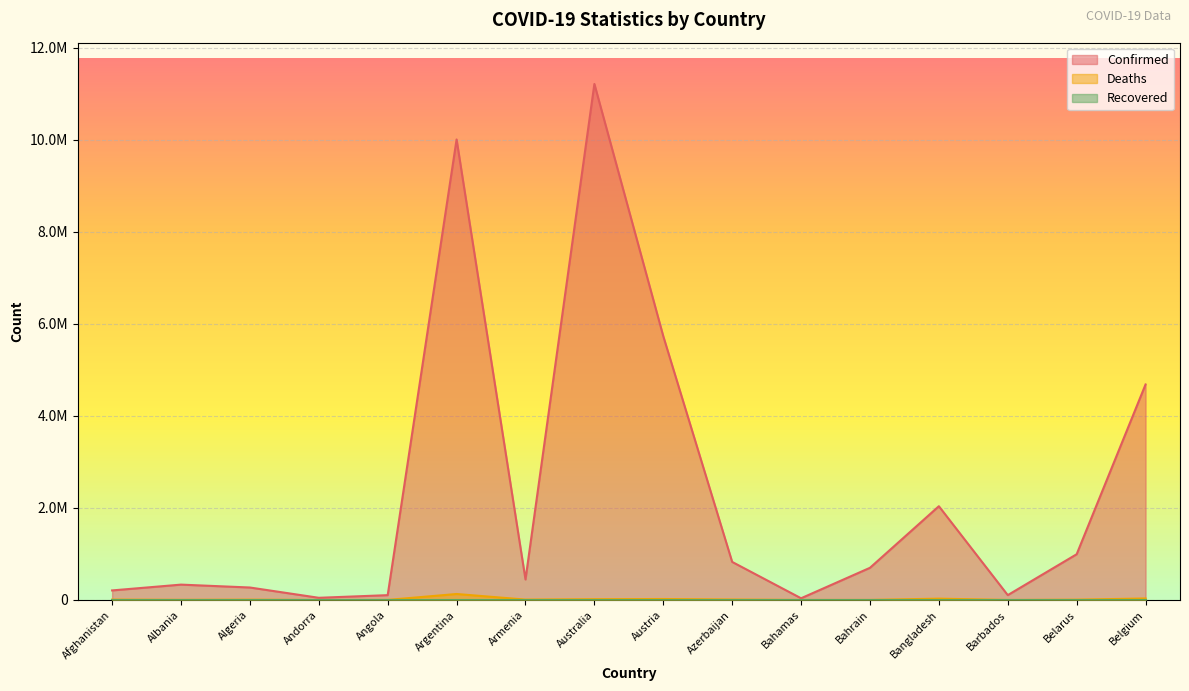

How many lines are shown in the chart?

2